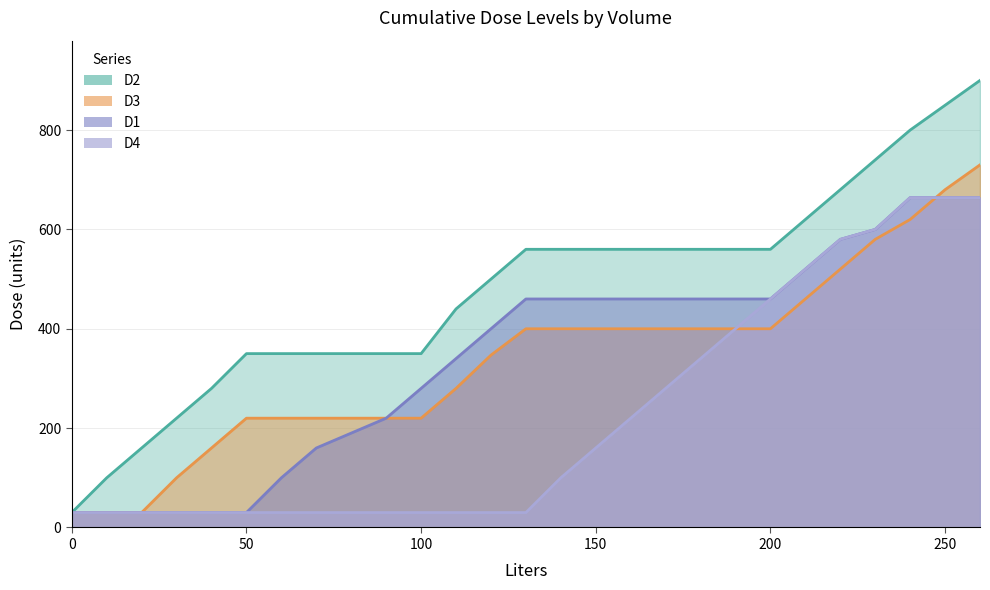

Which series has the largest total across all categories?

D2